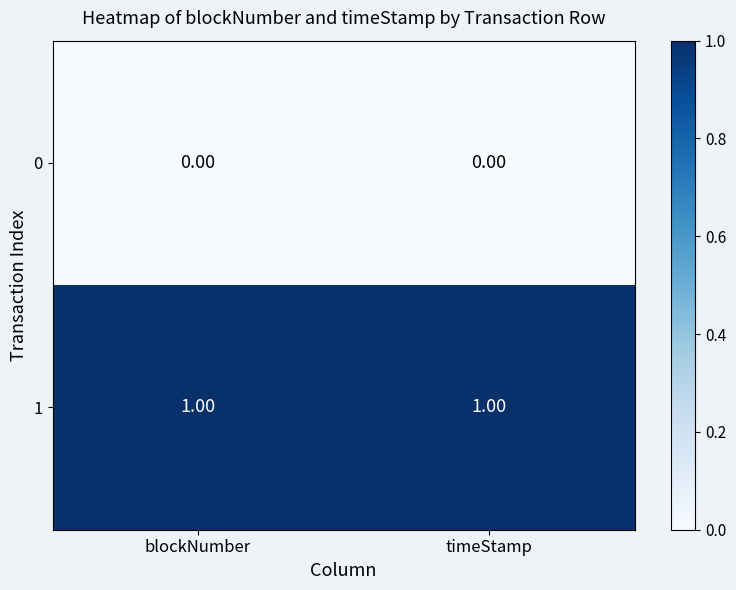

Rank the series by their average value, from lowest to highest.

0, 1